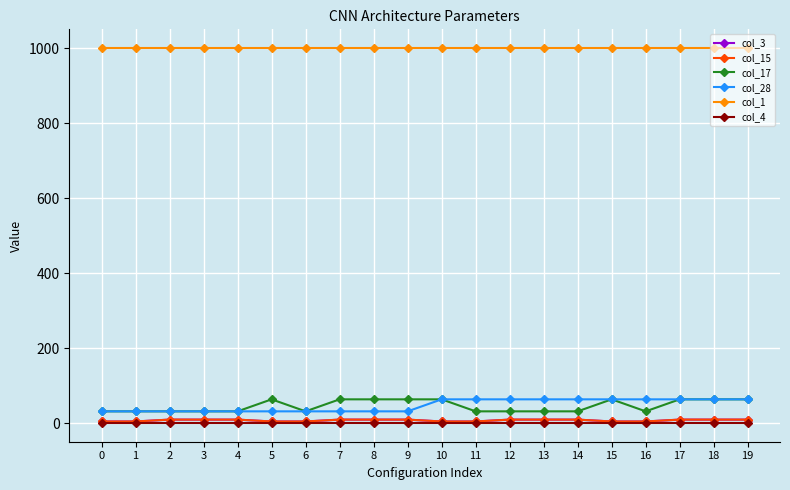

Is this an area chart (filled region under the line)?

No